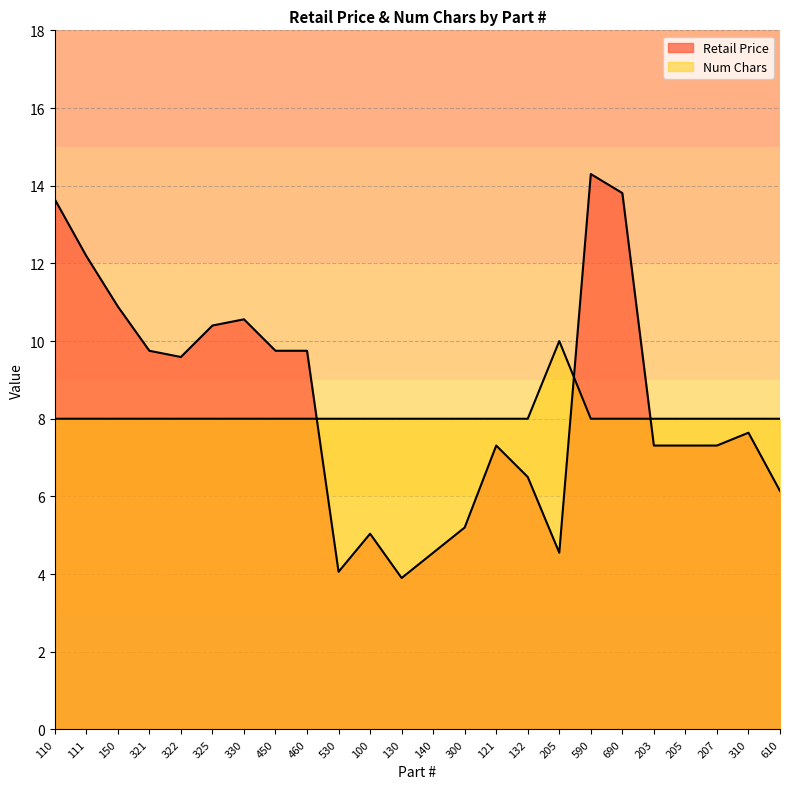

Reading left to right, what are all the values shown in this chart?

Retail Price: 110=13.7	111=12.2	150=10.9	321=9.8	322=9.6	325=10.4	330=10.6	450=9.8	460=9.8	530=4.1	100=5.0	130=3.9	140=4.5	300=5.2	121=7.3	132=6.5	205=4.5	590=14.3	690=13.8	203=7.3	205=7.3	207=7.3	310=7.6	610=6.1
Num Chars: 110=8.0	111=8.0	150=8.0	321=8.0	322=8.0	325=8.0	330=8.0	450=8.0	460=8.0	530=8.0	100=8.0	130=8.0	140=8.0	300=8.0	121=8.0	132=8.0	205=10.0	590=8.0	690=8.0	203=8.0	205=8.0	207=8.0	310=8.0	610=8.0